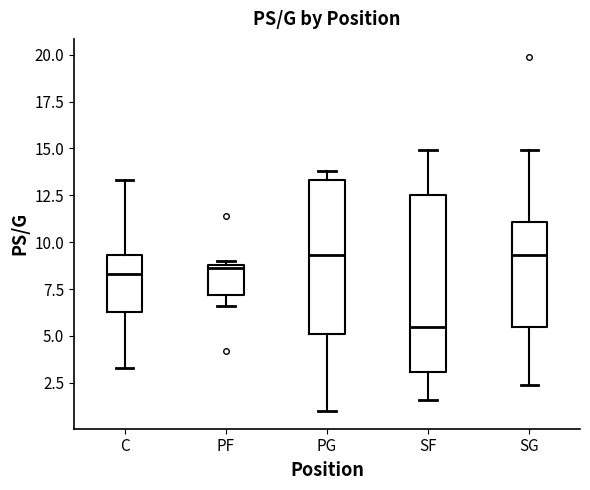

Where does the upper whisker of the box for SG end on the y-axis? The values are not printed on the chart, so give them approximately, as read against the axis.

15.0